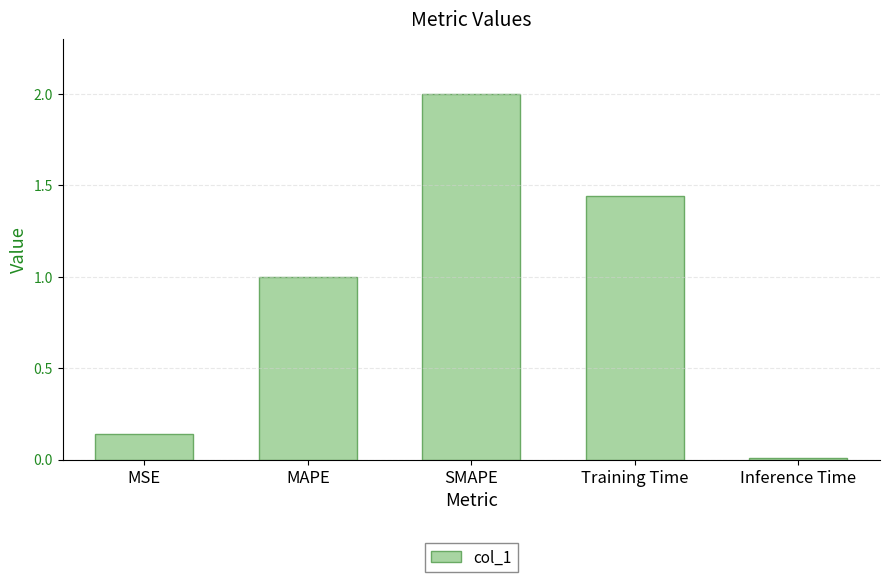

What is the greatest value displayed?

2.0